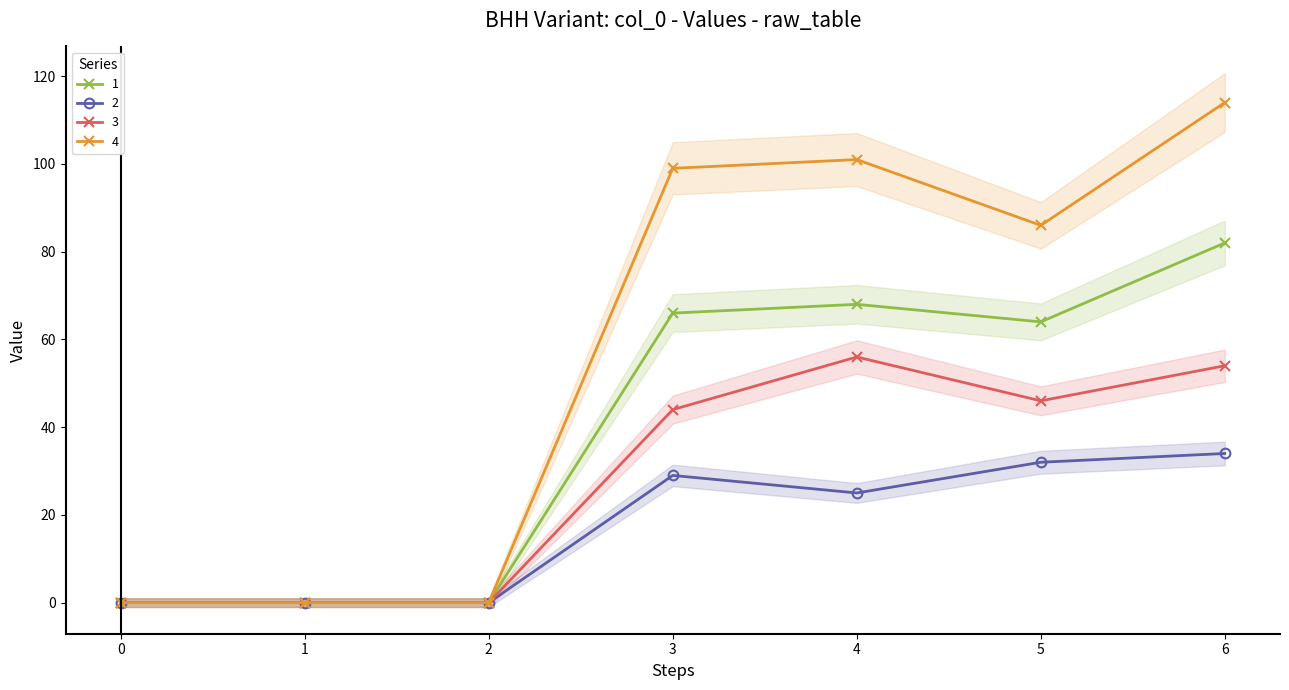

At which label does 1 first exceed 64?

3